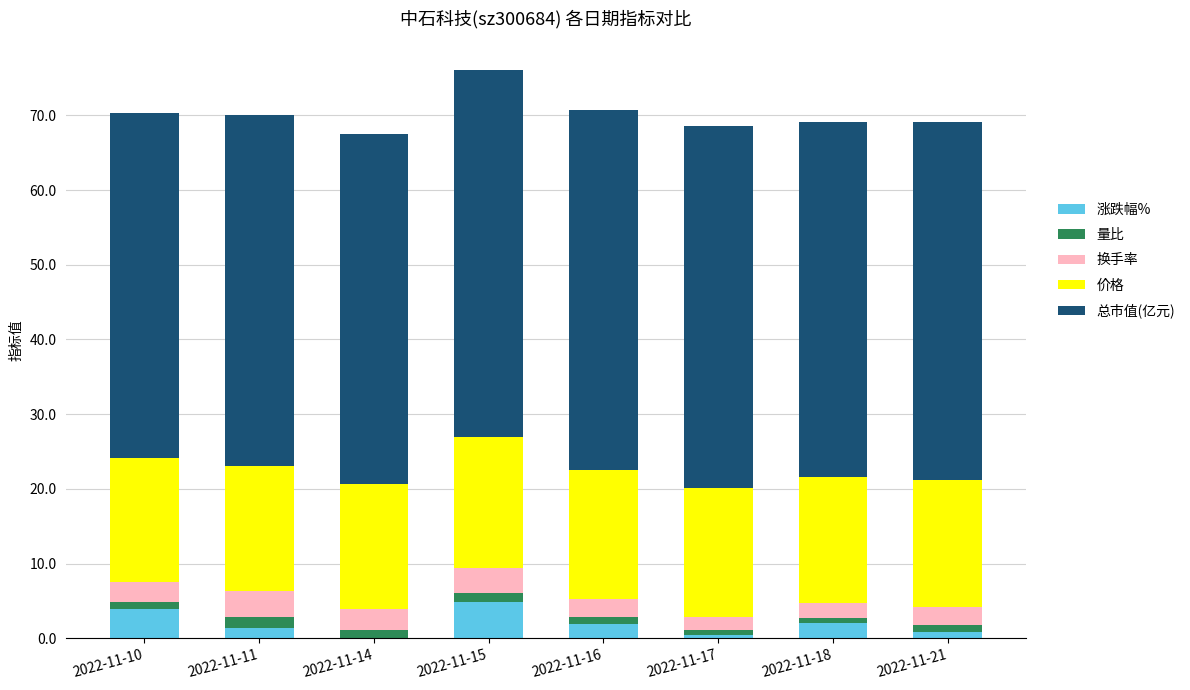

True or false: 涨跌幅% has a value of 4.8 at 2022-11-15.

True